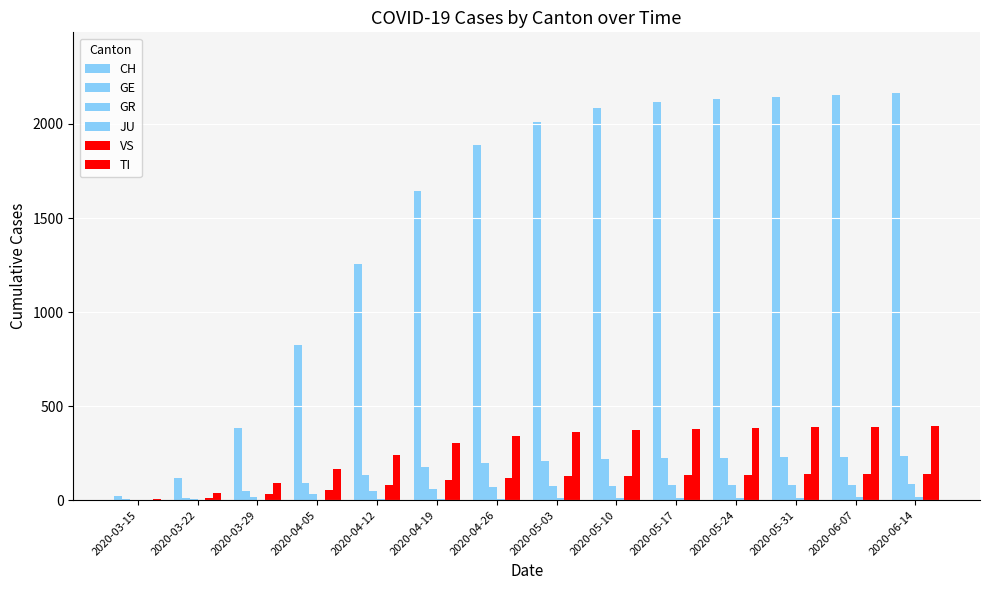

At 2020-04-26, list the series in order from smallest to largest.

JU, GR, VS, GE, TI, CH